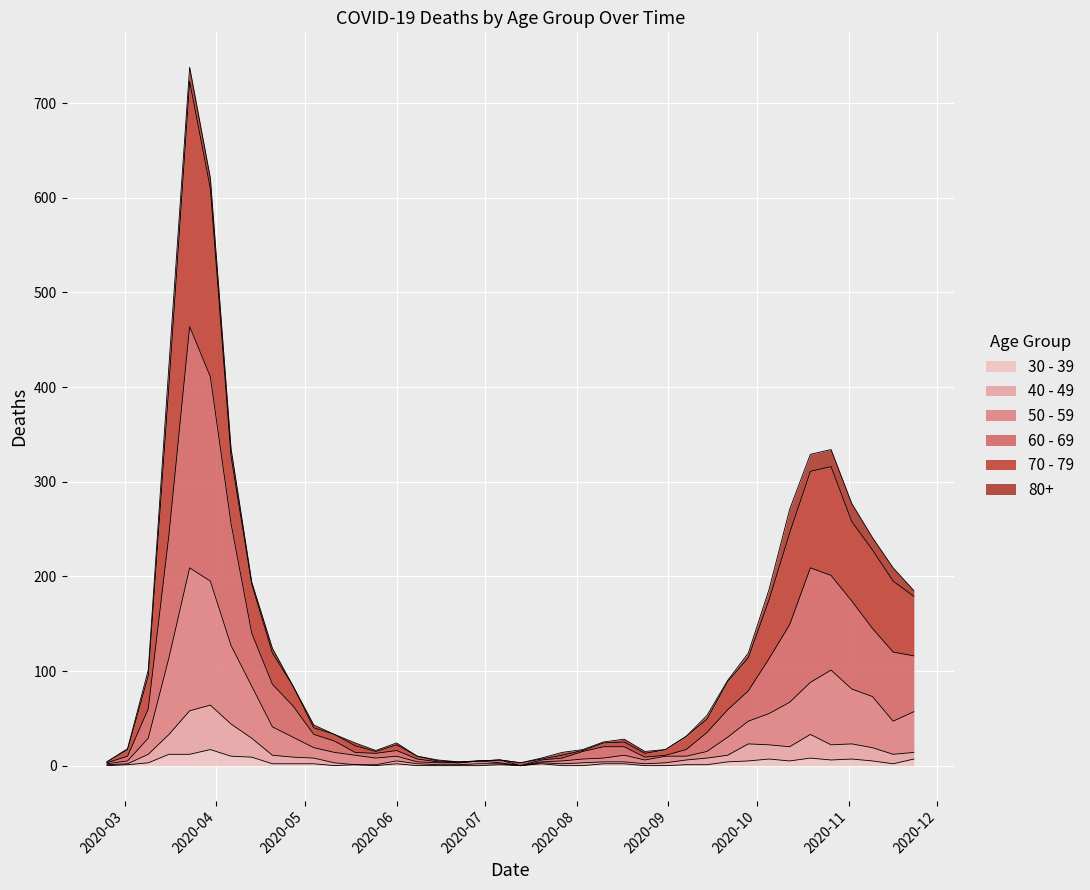

What are all the series names shown in the legend?

30 - 39, 40 - 49, 50 - 59, 60 - 69, 70 - 79, 80+